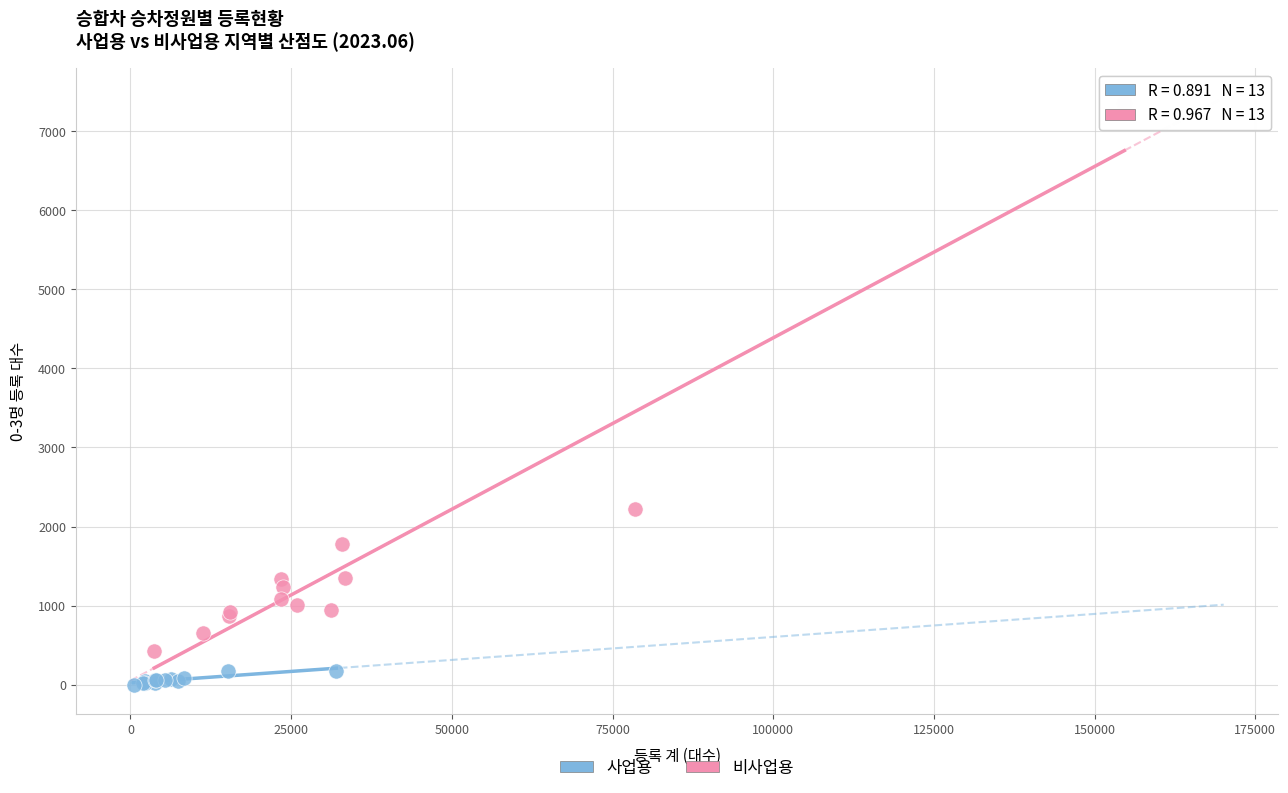

Which series reaches the maximum Y coordinate?

비사업용